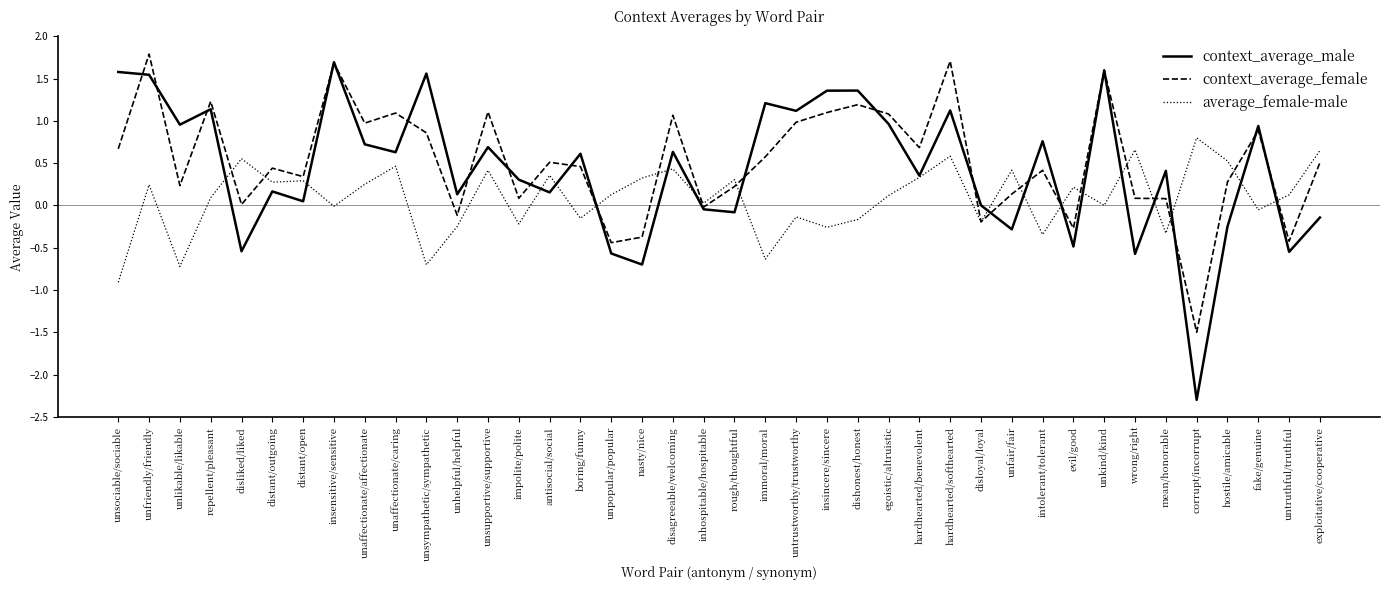

The average_female-male series shows 0.6 at exploitative/cooperative. True or false?

True